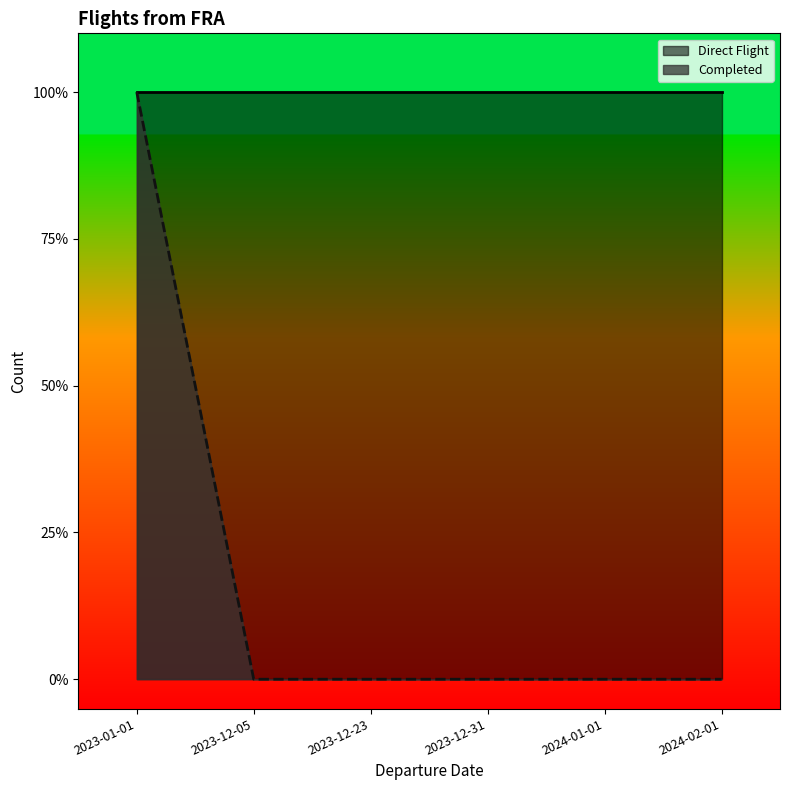

True or false: the data shows 0 at 2023-12-31.

True